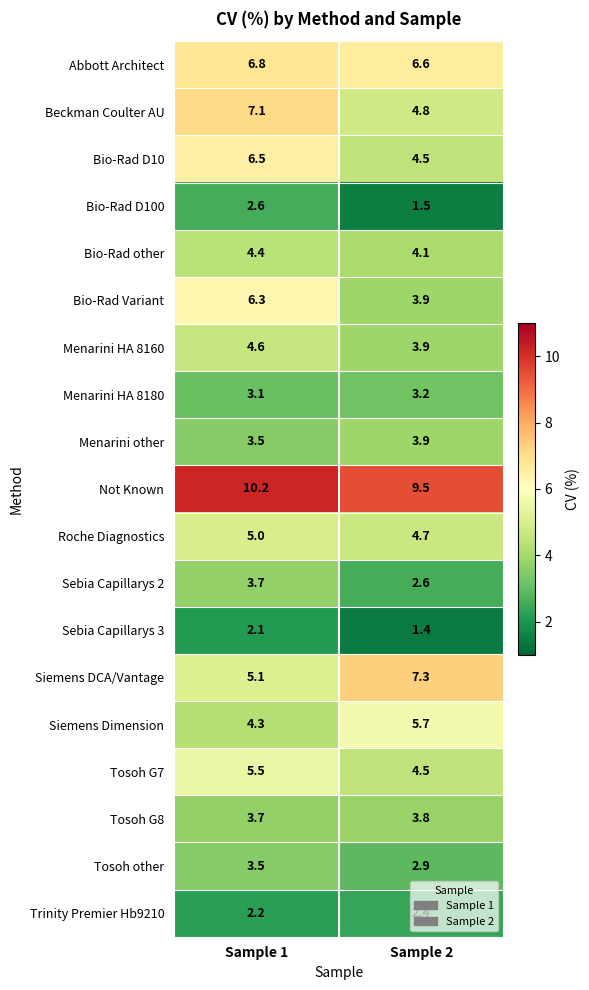

What is the approximate value of Abbott Architect at Sample 2?

6.6